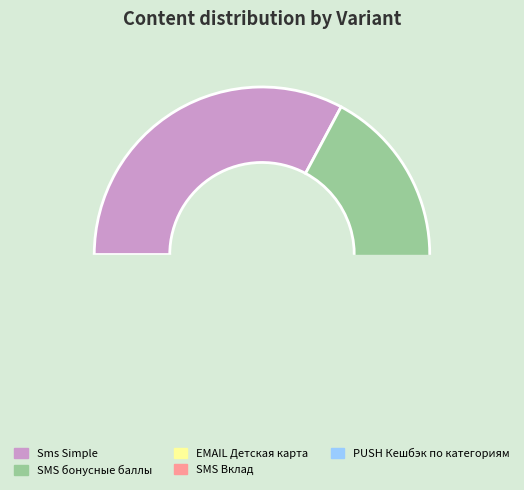

How many segments does this pie chart have?

5